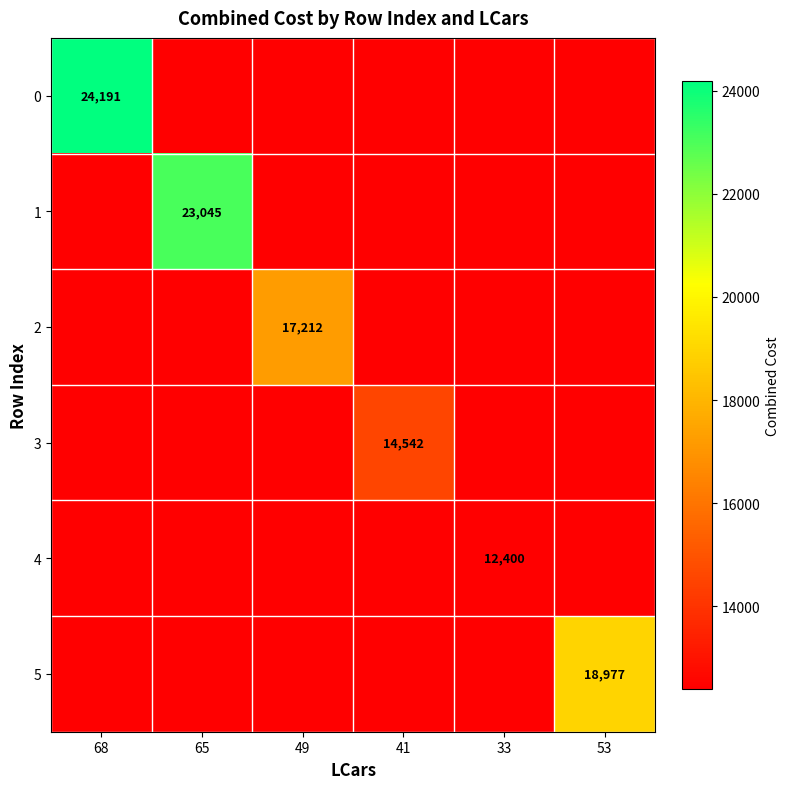

Which category has the lowest value across all series?

33